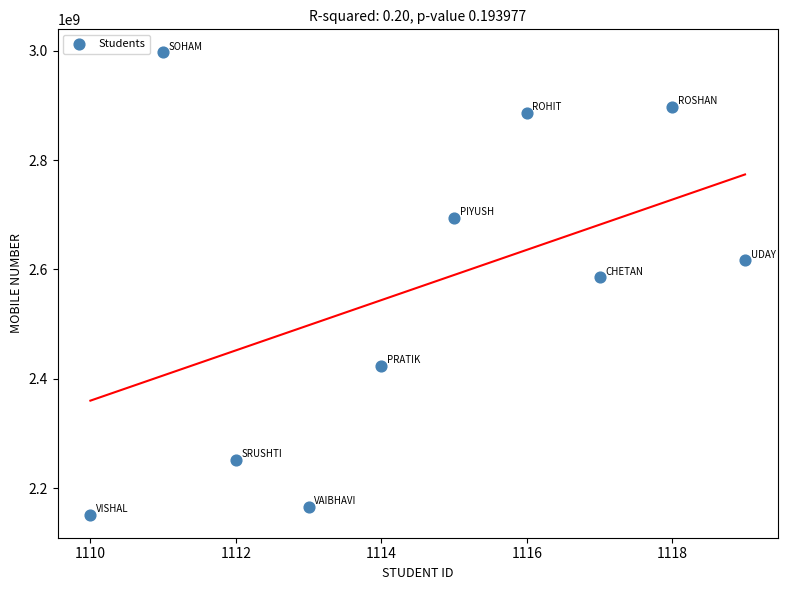

What Y value in the scatter plot is closest to 2574367390?

2585456554